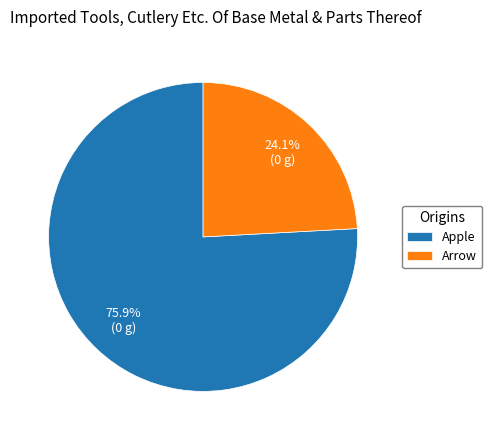

Count the number of slices in the pie.

2